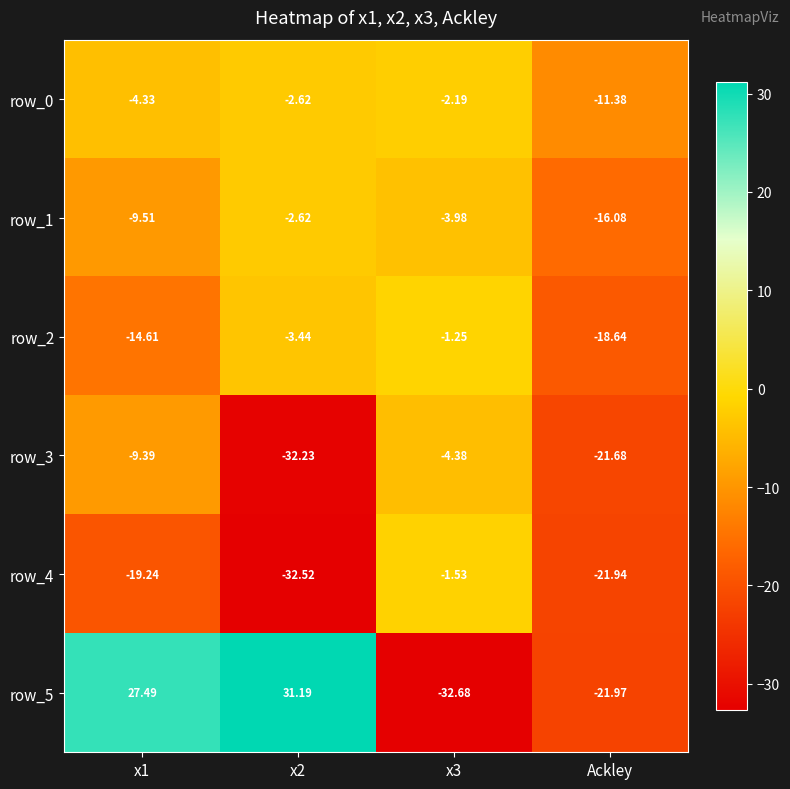

Which category has the lowest value in the row_0 series?

Ackley